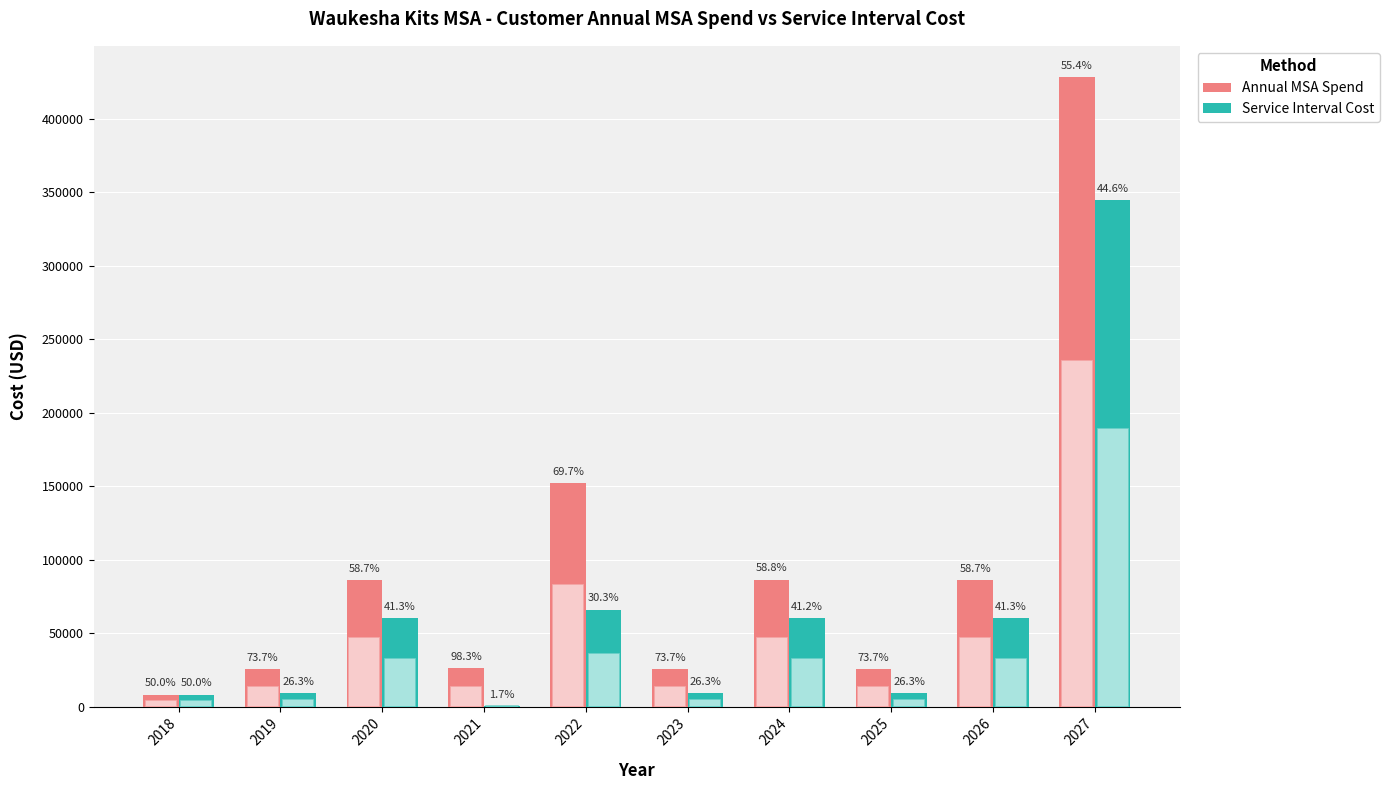

Are the bars grouped side by side (vs. stacked)?

Yes